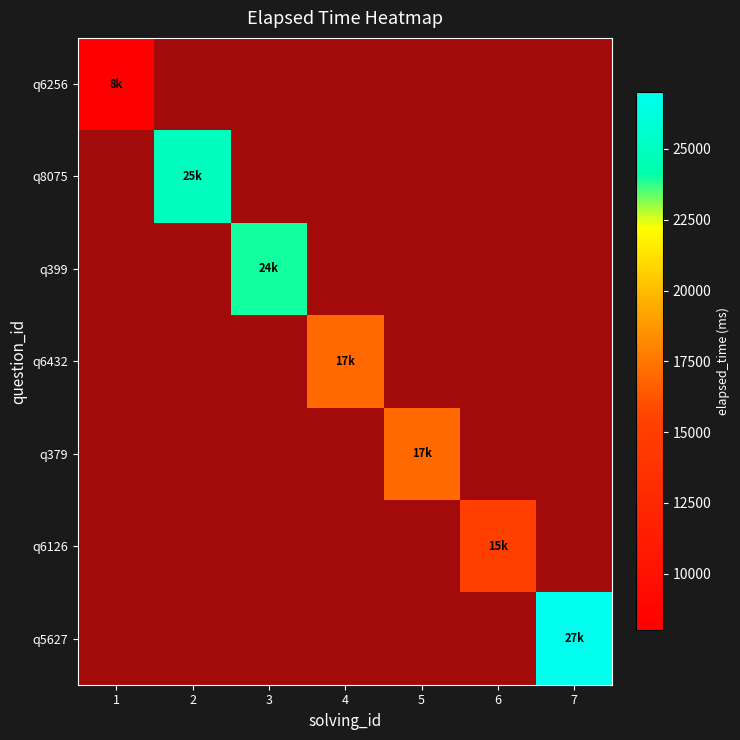

List the series in order of their peak value, highest first.

q5627, q8075, q399, q6432, q379, q6126, q6256